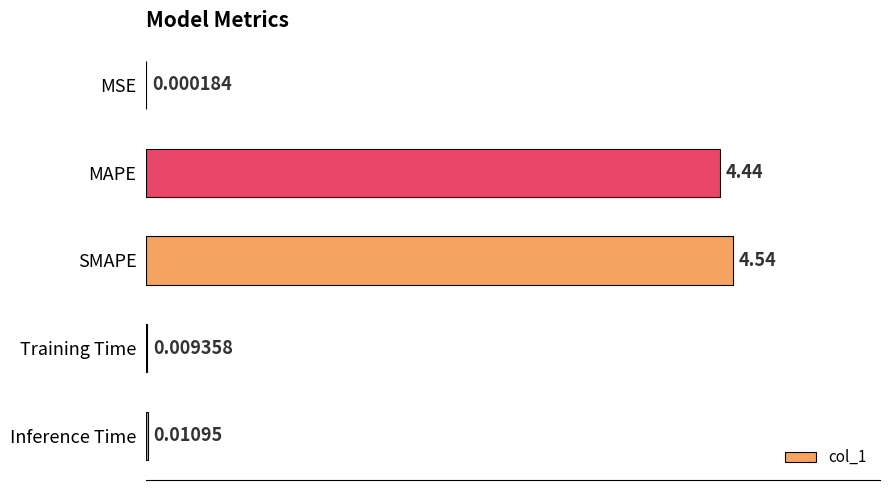

Where is the data nearest to the value 2?

Inference Time